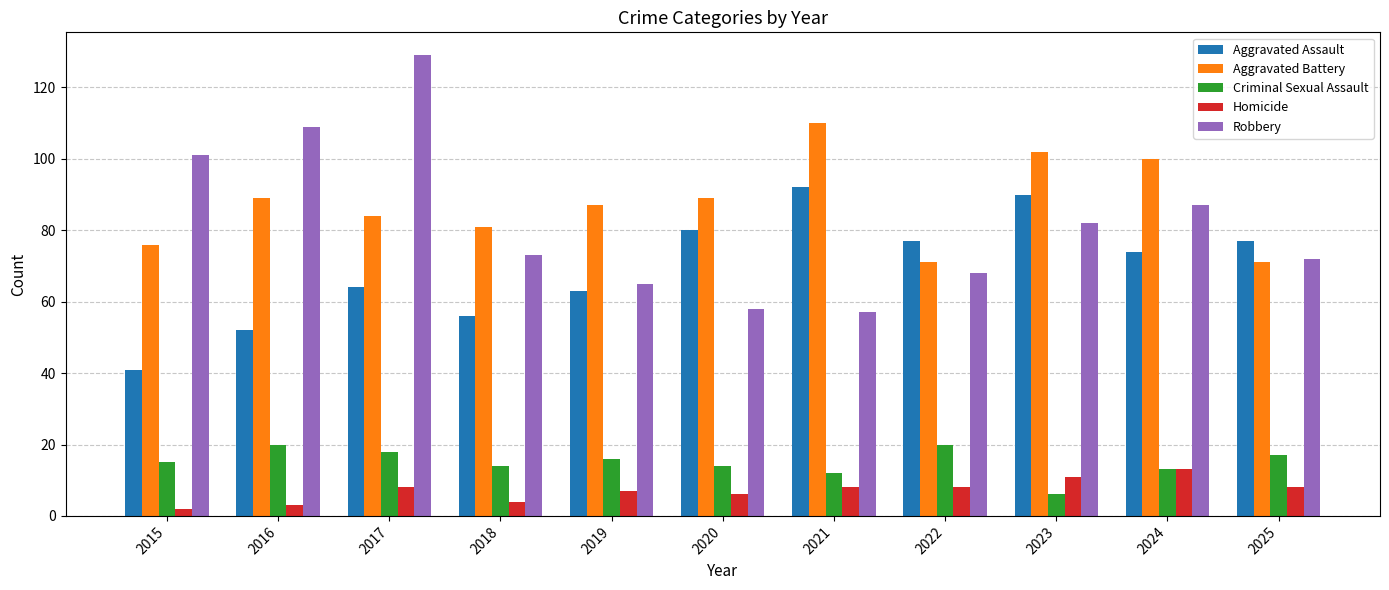

What is the approximate value of Aggravated Assault at 2023?

90